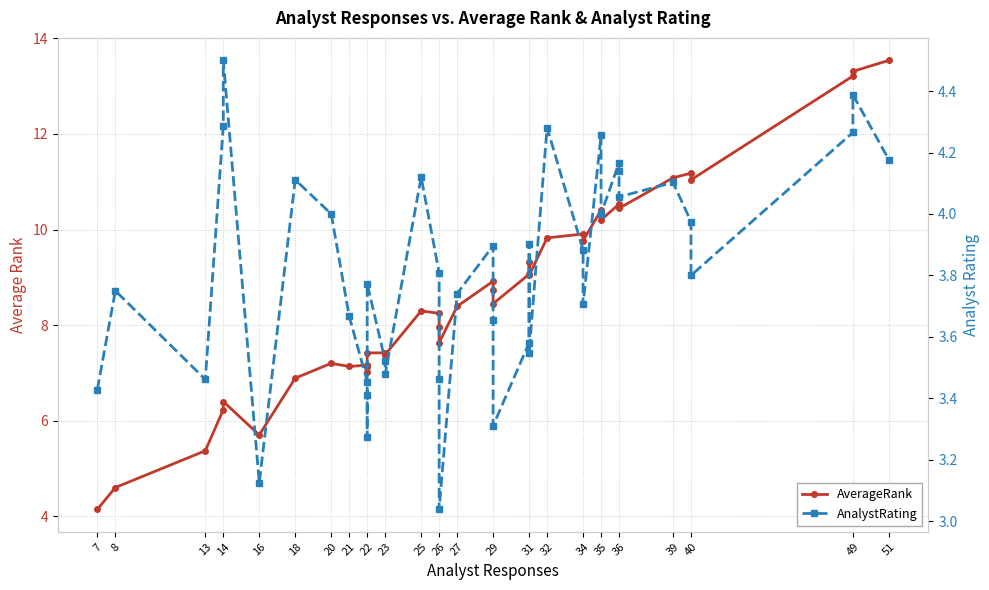

What is the sum of all AnalystRating values?

152.5